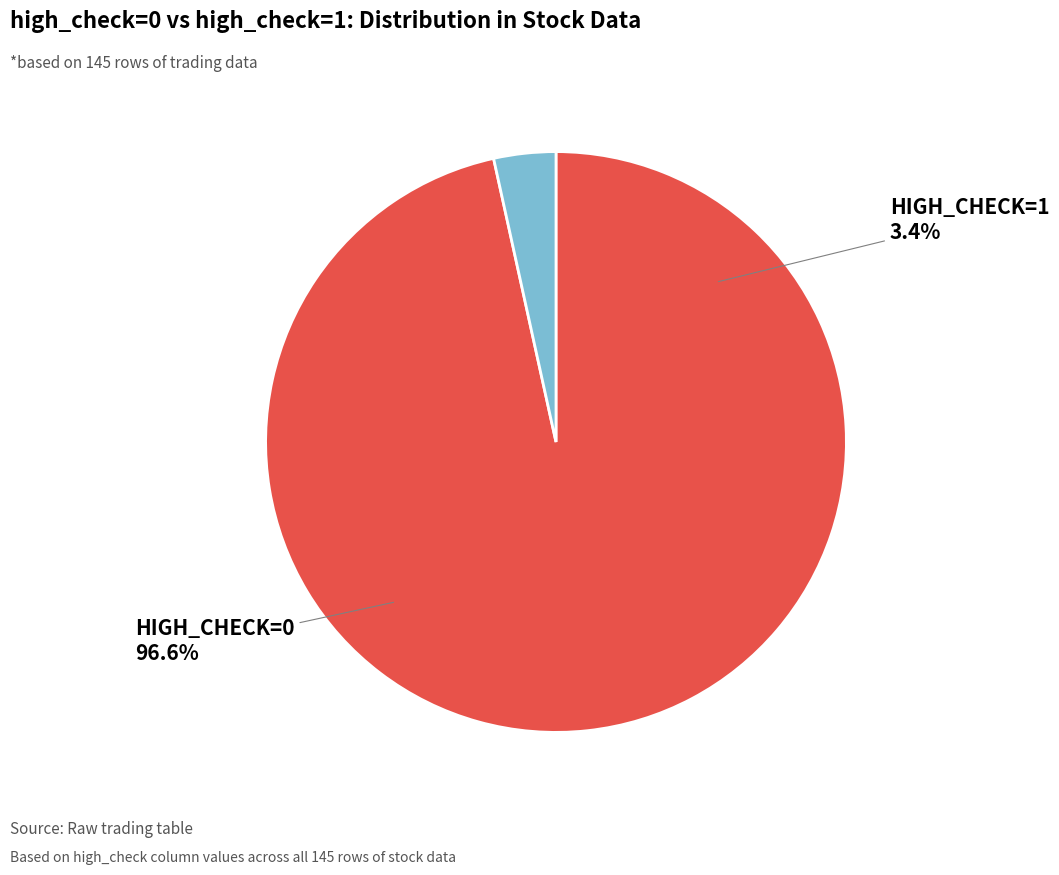

Does high_check=1 account for over 50% of the chart?

No